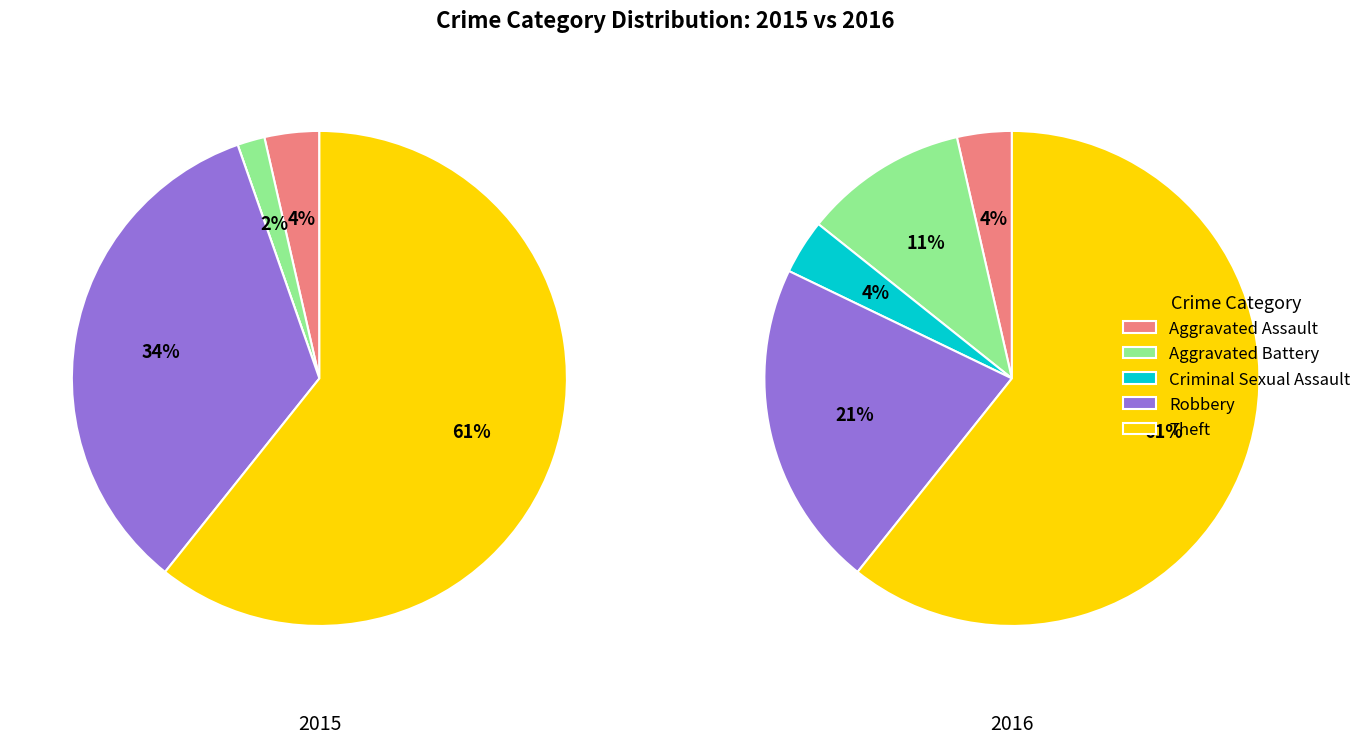

How many segments does this pie chart have?

5